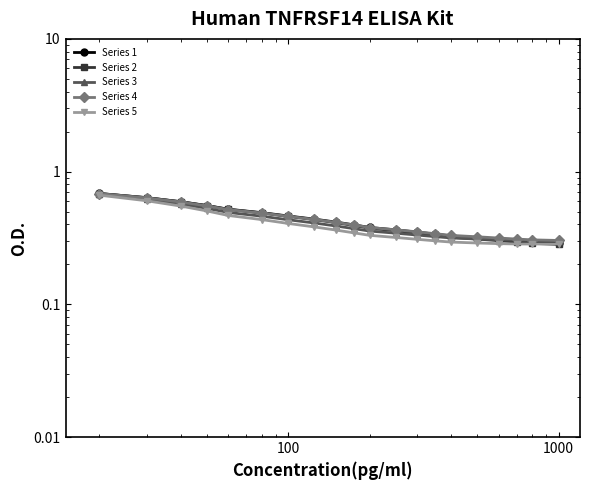

True or false: Series 1 has more than 0 points higher than both neighbors.

False